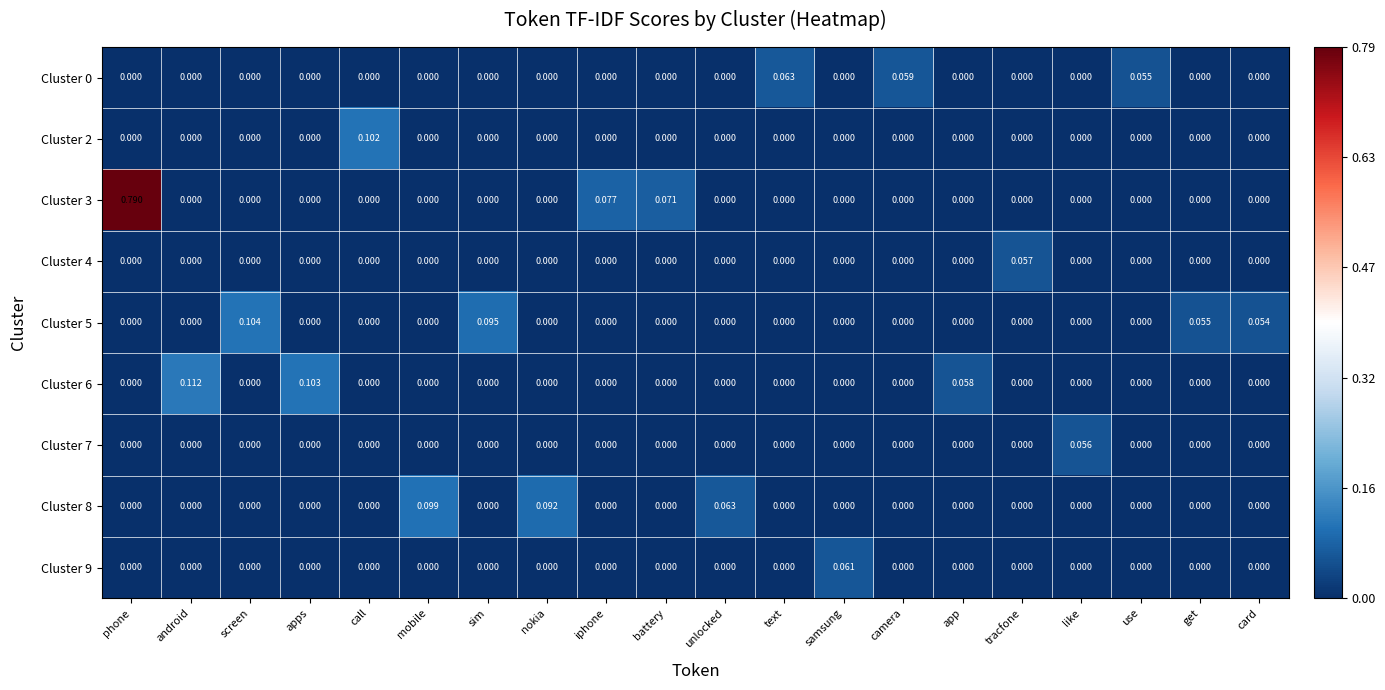

Is the value of Cluster 6 at tracfone greater than the value of Cluster 3 at iphone?

No